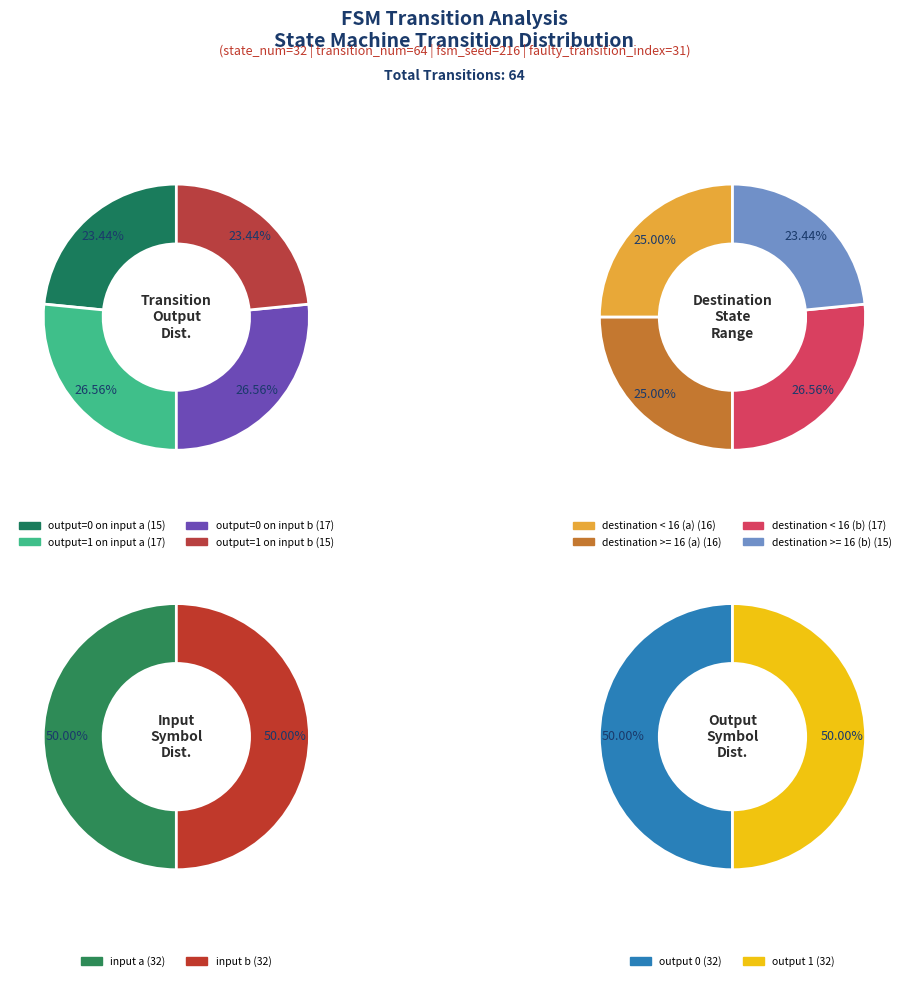

Which category has the smallest portion of the pie?

input a